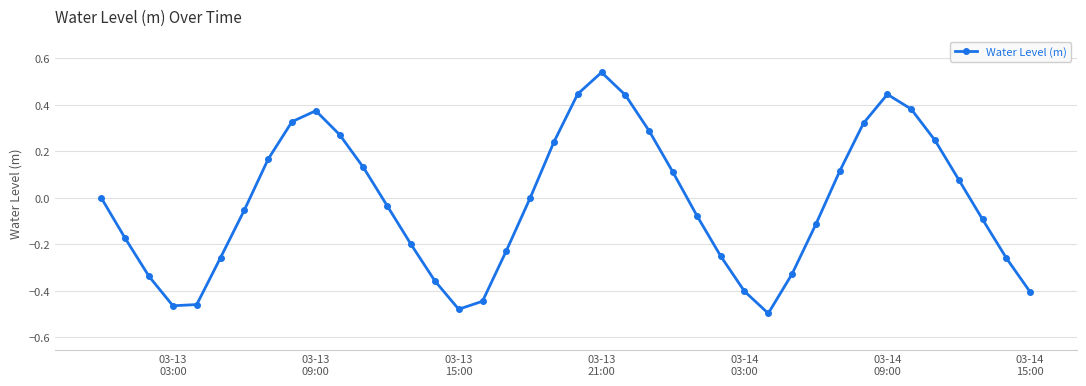

Does the chart display data point markers on the line(s)?

Yes